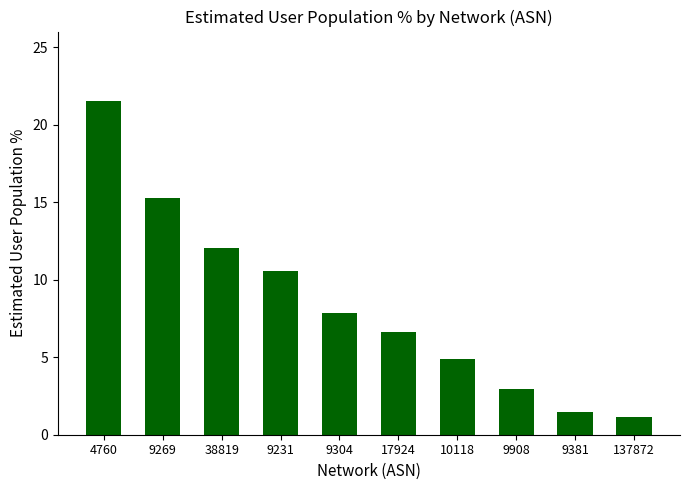

The chart shows a value of 7.9 at 9304. True or false?

True